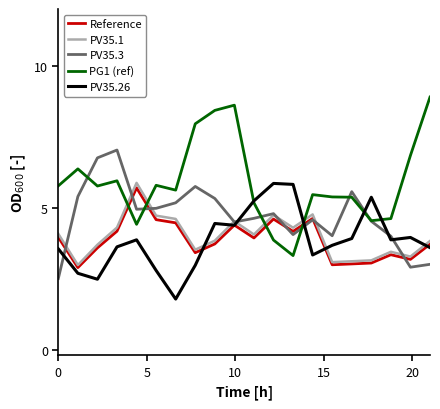

What is the minimum value for PV35.26?

1.8